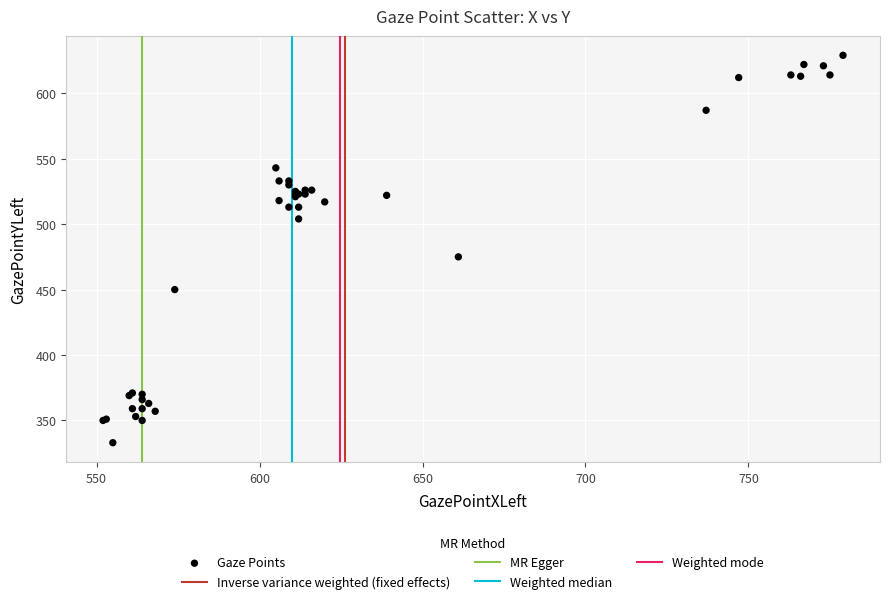

What Y value in the scatter plot is closest to 481?

475